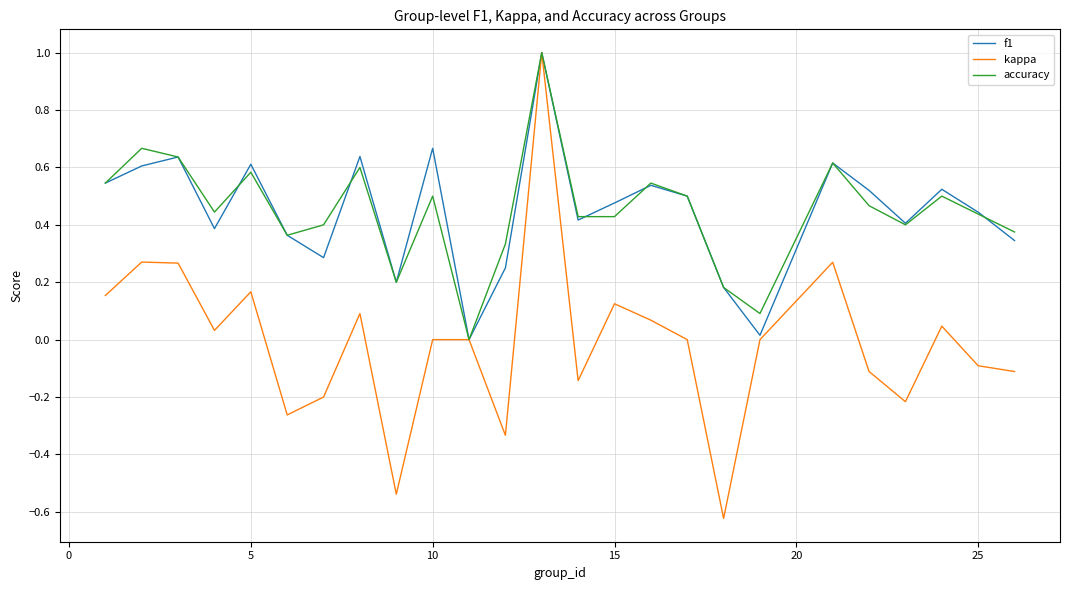

How many categories are shown in the chart?

25